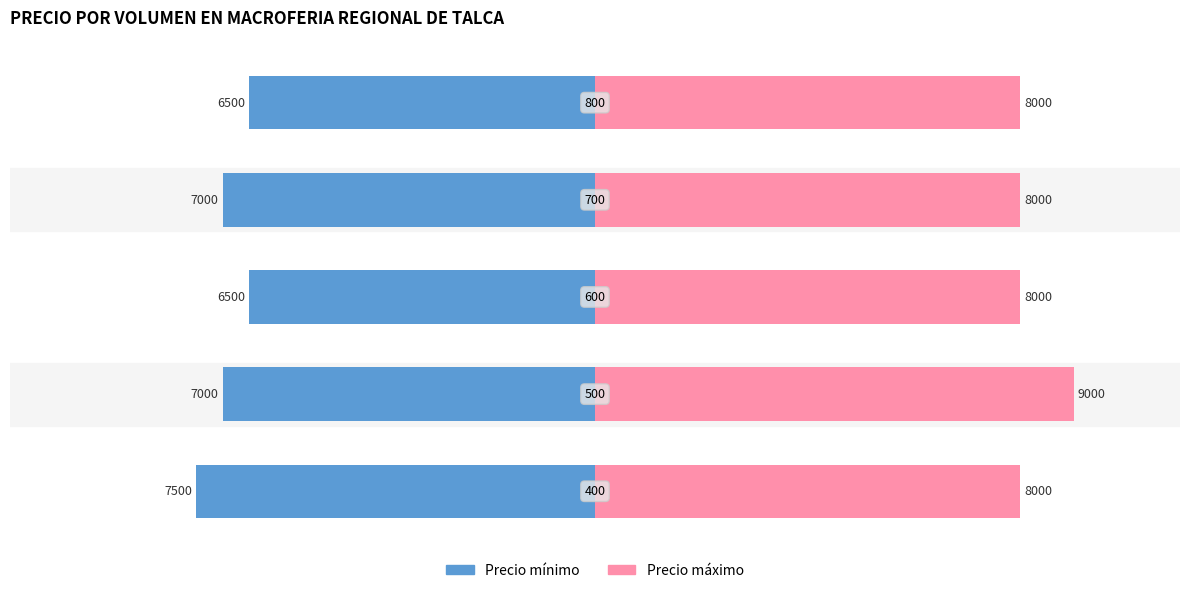

Which has a higher value, 0 or 3?

3